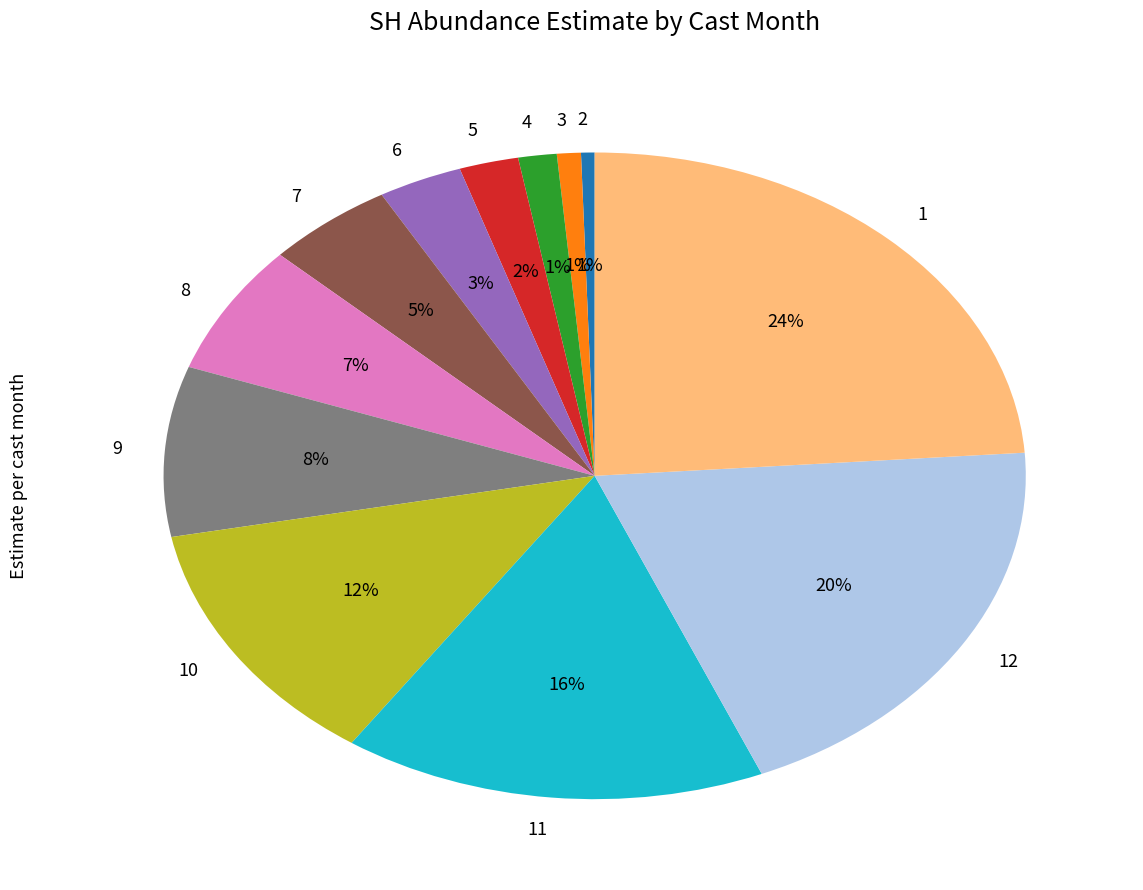

Count the number of slices in the pie.

12